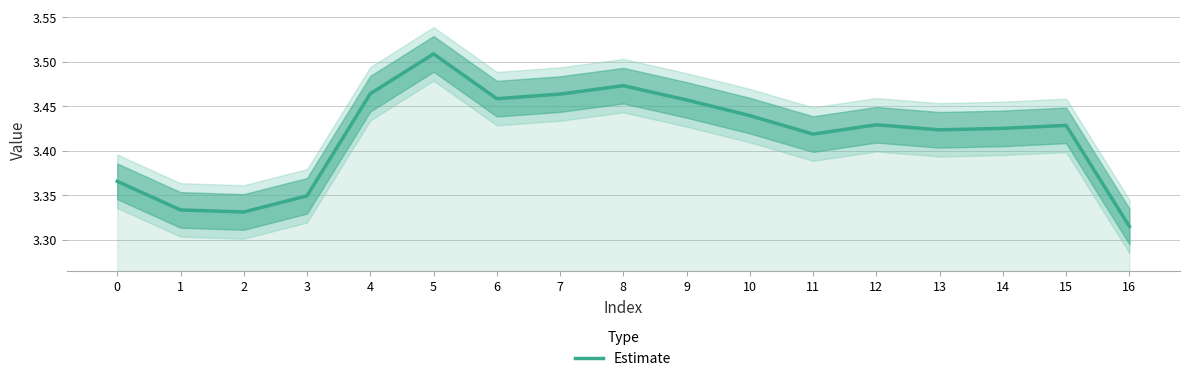

Rank the categories by value from highest to lowest.

5, 8, 4, 7, 6, 9, 10, 12, 15, 14, 13, 11, 0, 3, 1, 2, 16